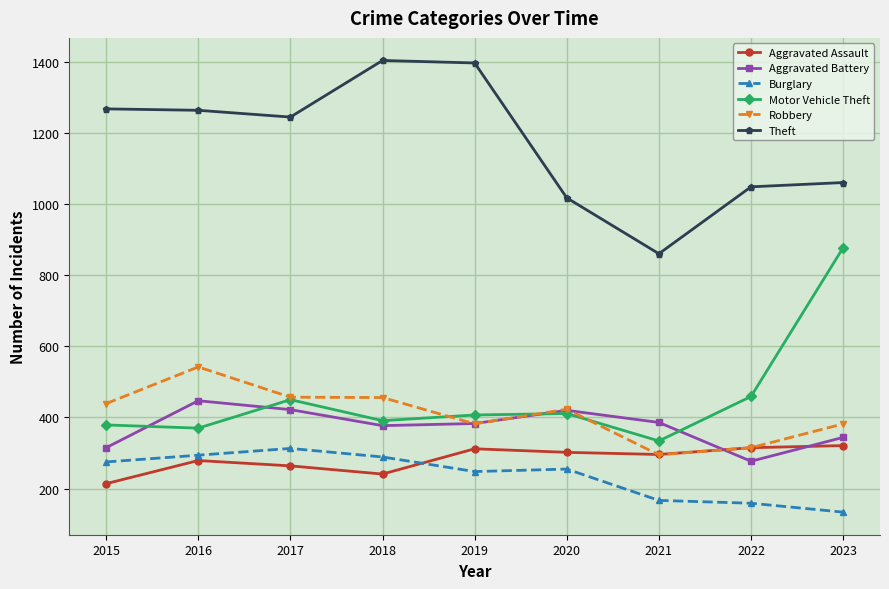

How many lines are shown in the chart?

6